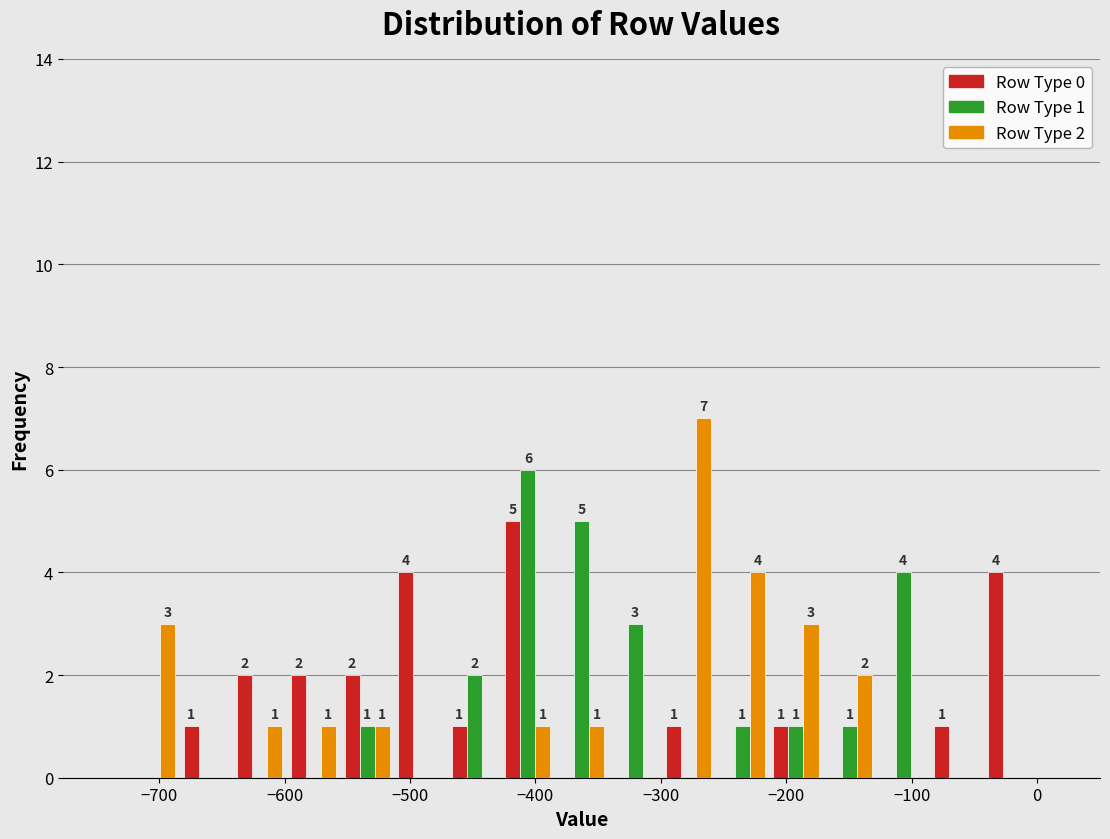

In the Row Type 1 series, which range on the x-axis has the tallest bar?

-430 to -380